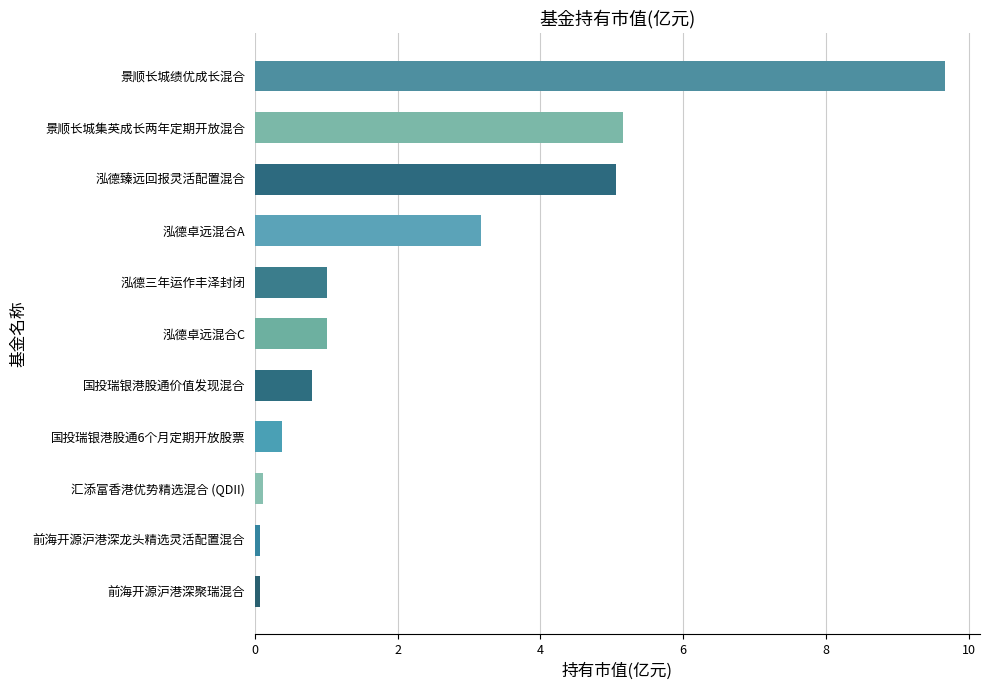

How many categories are shown in the chart?

11